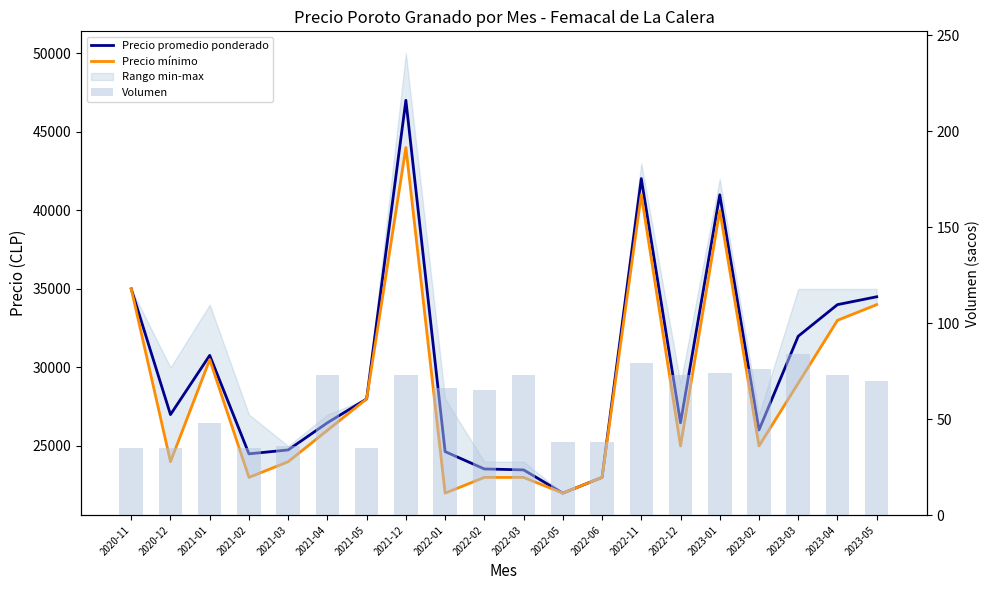

Which has a higher value, 2023-04 or 2023-05?

2023-05